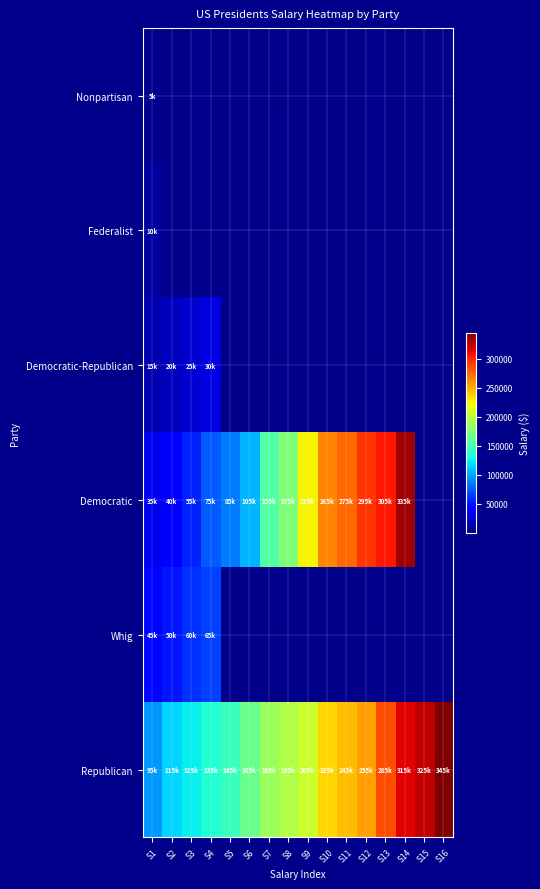

Reading left to right, extract all data points from this chart.

Nonpartisan: S1=5000	S2=0	S3=0	S4=0	S5=0	S6=0	S7=0	S8=0	S9=0	S10=0	S11=0	S12=0	S13=0	S14=0	S15=0	S16=0
Federalist: S1=10000	S2=0	S3=0	S4=0	S5=0	S6=0	S7=0	S8=0	S9=0	S10=0	S11=0	S12=0	S13=0	S14=0	S15=0	S16=0
Democratic-Republican: S1=15000	S2=20000	S3=25000	S4=30000	S5=0	S6=0	S7=0	S8=0	S9=0	S10=0	S11=0	S12=0	S13=0	S14=0	S15=0	S16=0
Democratic: S1=35000	S2=40000	S3=55000	S4=75000	S5=85000	S6=105000	S7=155000	S8=175000	S9=225000	S10=265000	S11=275000	S12=295000	S13=305000	S14=335000	S15=0	S16=0
Whig: S1=45000	S2=50000	S3=60000	S4=65000	S5=0	S6=0	S7=0	S8=0	S9=0	S10=0	S11=0	S12=0	S13=0	S14=0	S15=0	S16=0
Republican: S1=95000	S2=115000	S3=125000	S4=135000	S5=145000	S6=165000	S7=185000	S8=195000	S9=205000	S10=235000	S11=245000	S12=255000	S13=285000	S14=315000	S15=325000	S16=345000